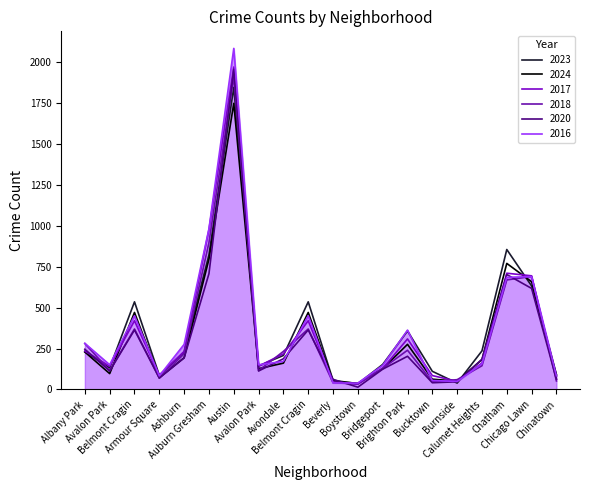

Does the chart have visible grid lines?

No